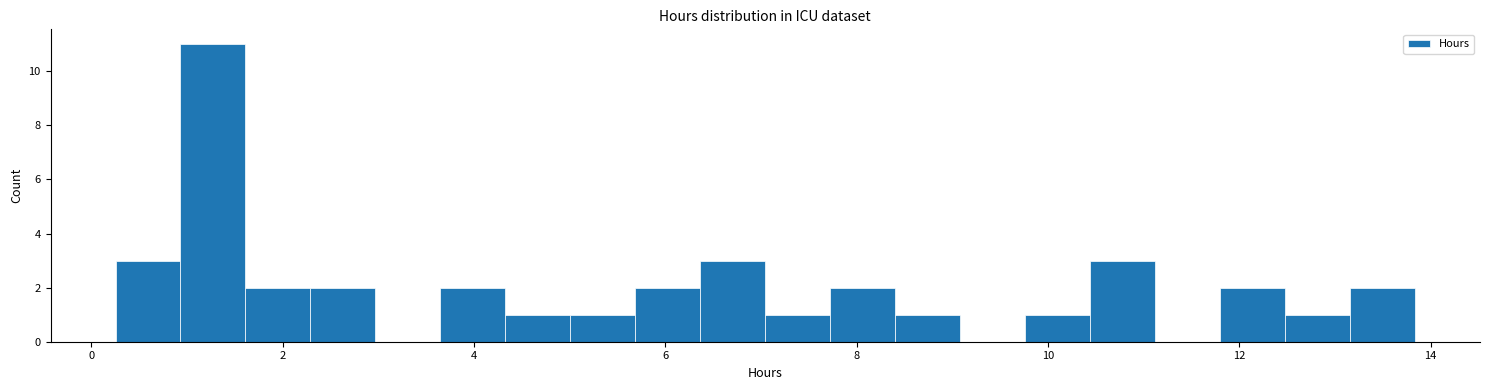

Read against the x-axis, roughly where is the centre of the tallest bar?

1.2